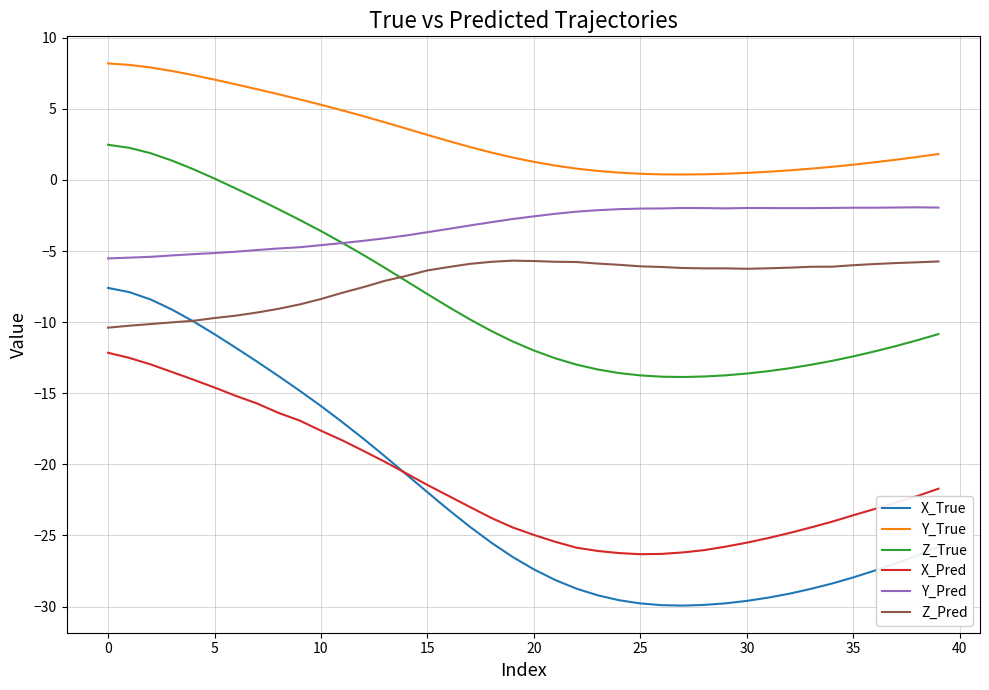

How many lines are shown in the chart?

6